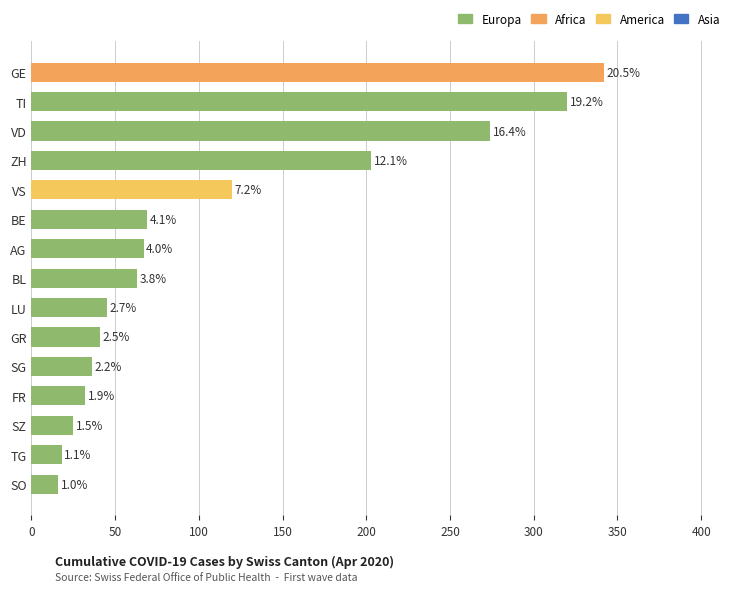

How many bars are there in total?

15